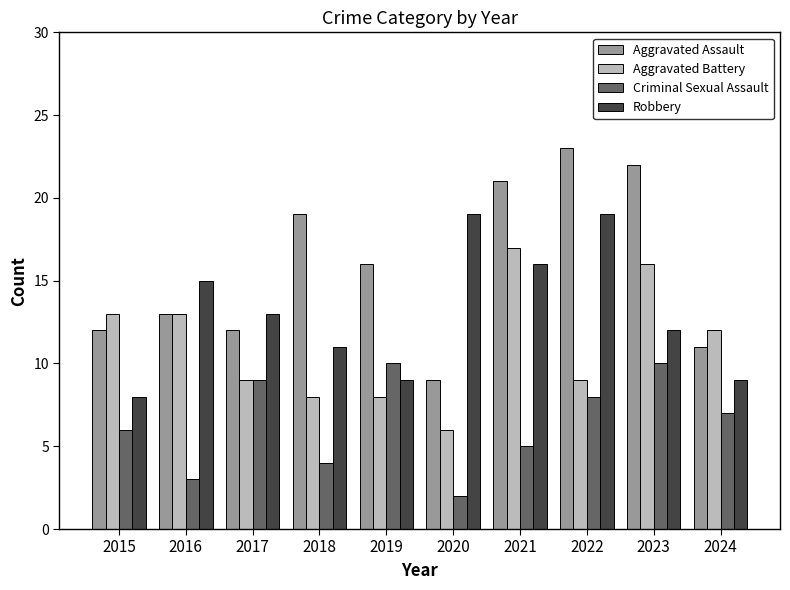

Which series has the largest total across all categories?

Aggravated Assault